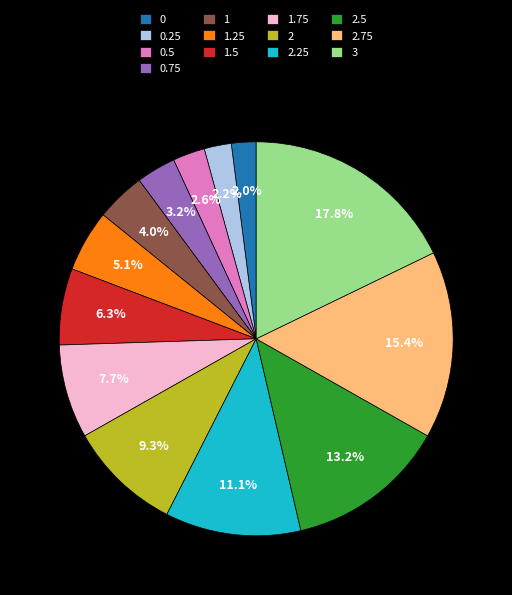

The 1.5 slice represents 16% of the pie. True or false?

False